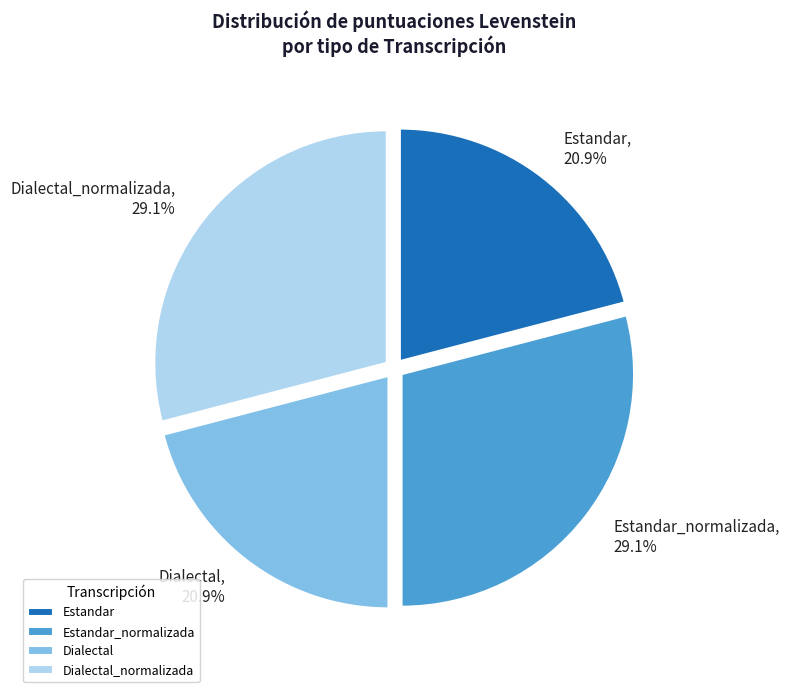

The Estandar slice represents 30% of the pie. True or false?

False